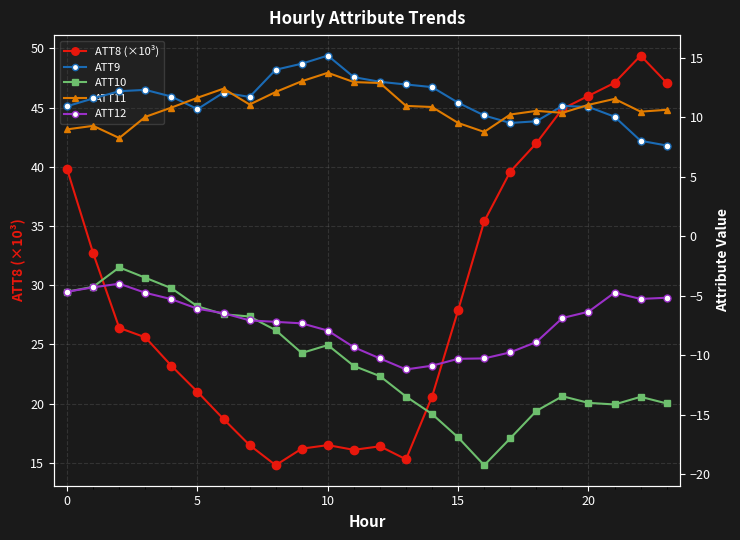

True or false: ATT8 (×10³) has a value of 50.1 at 15.

False